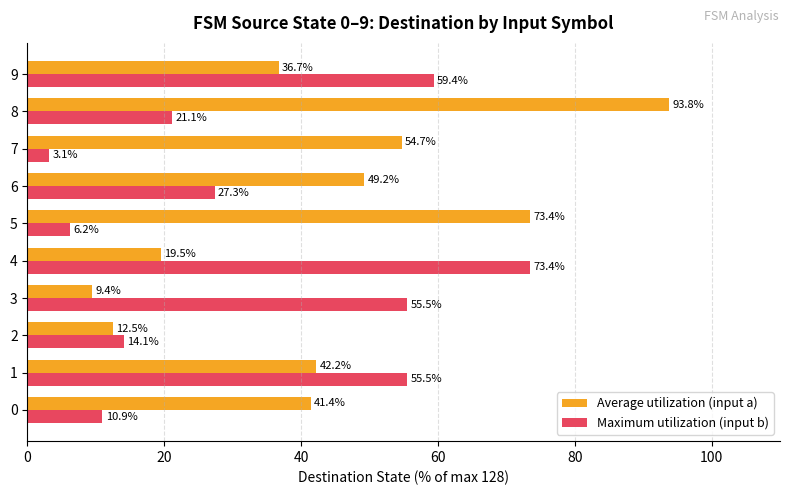

Which category has the highest value in the Average utilization (input a) series?

8